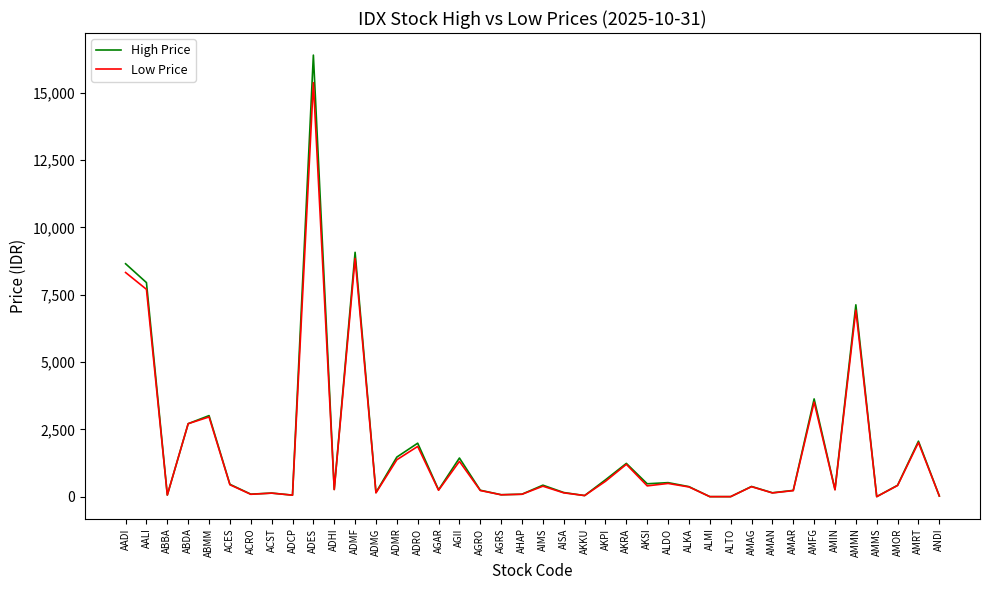

What is the average value of the High Price series?

1817